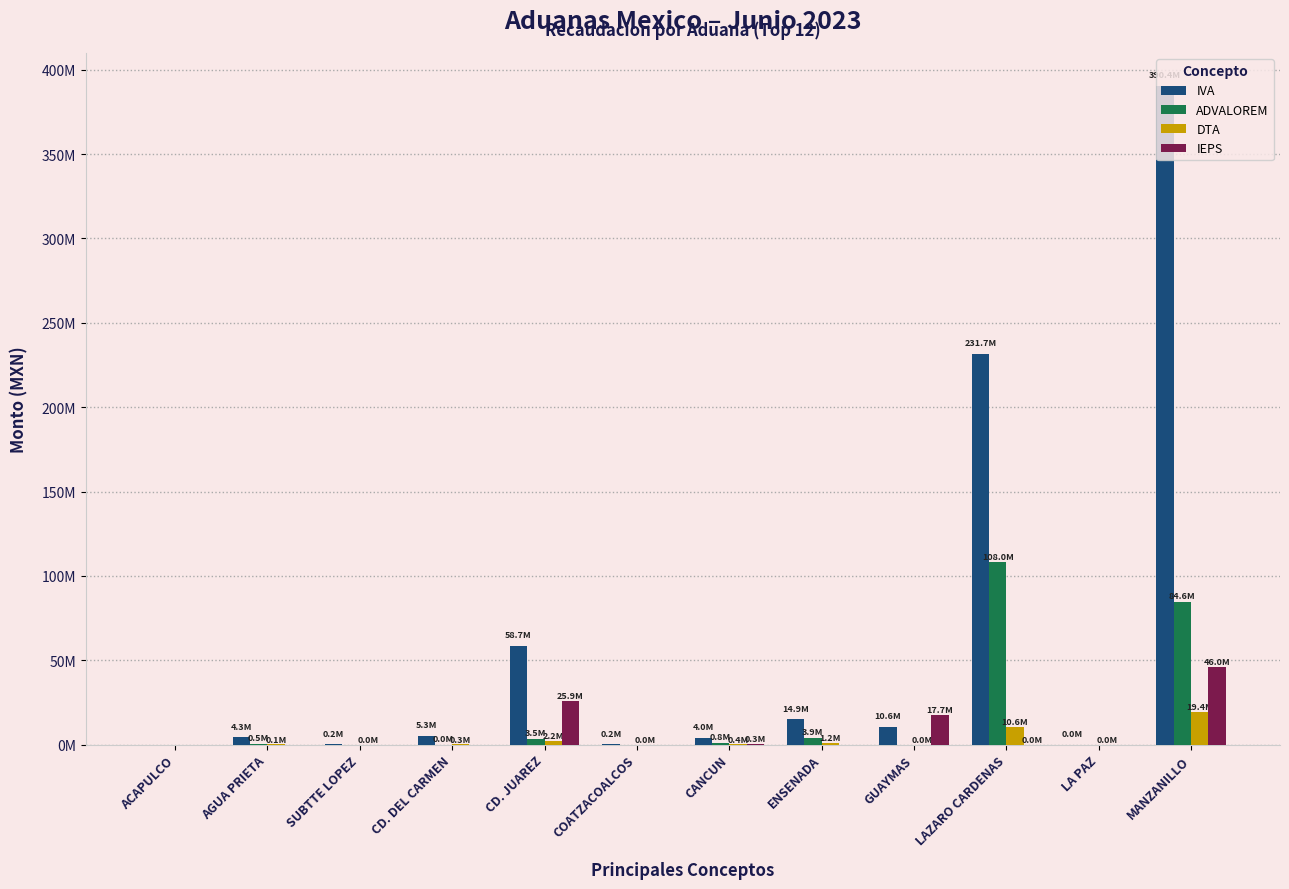

Are the bars grouped side by side (vs. stacked)?

Yes